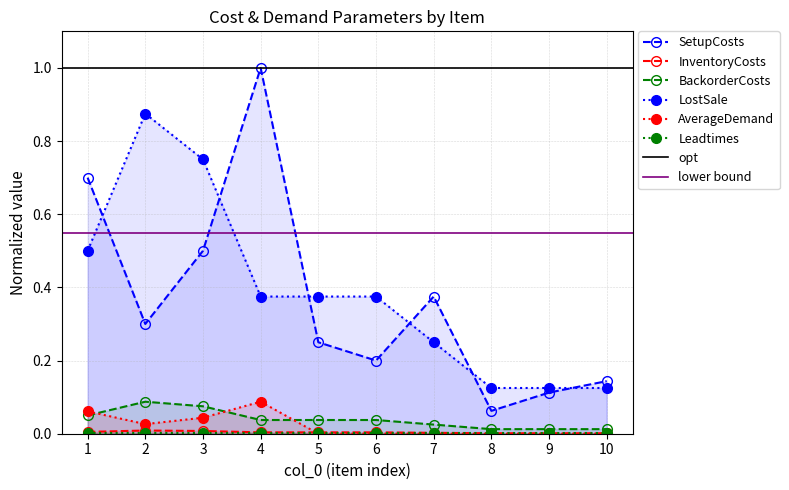

Between 8 and 6, which is larger?

6